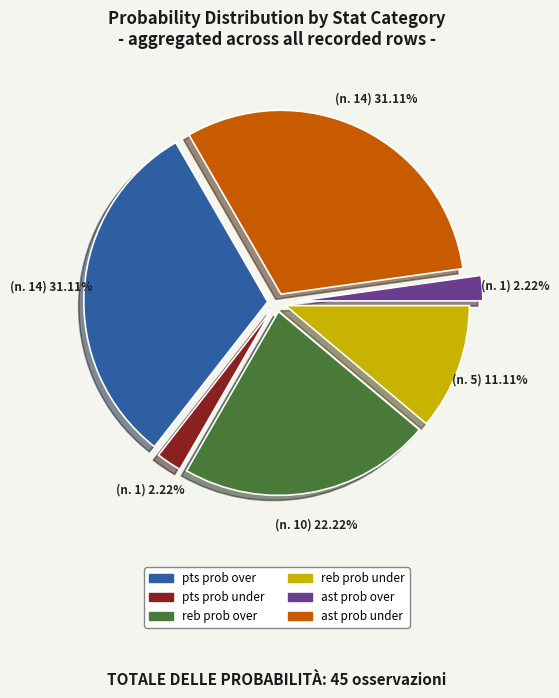

What portion of the pie excludes pts prob over?

68.9%